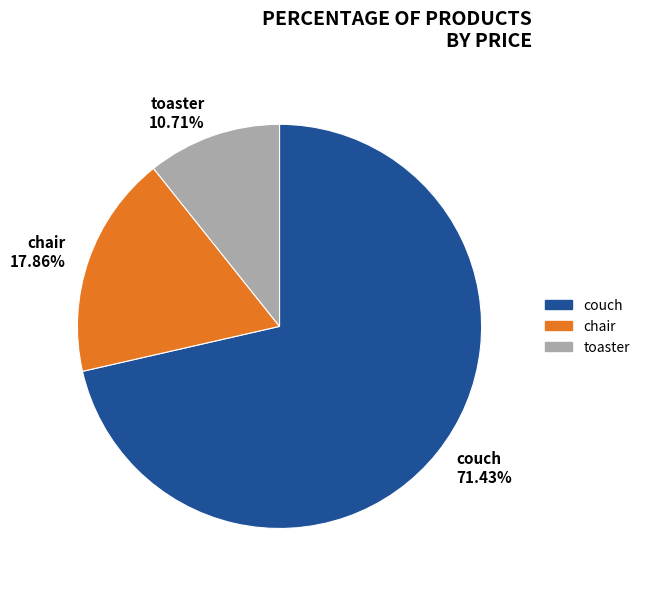

To the nearest percent, what is the average slice percentage?

33%